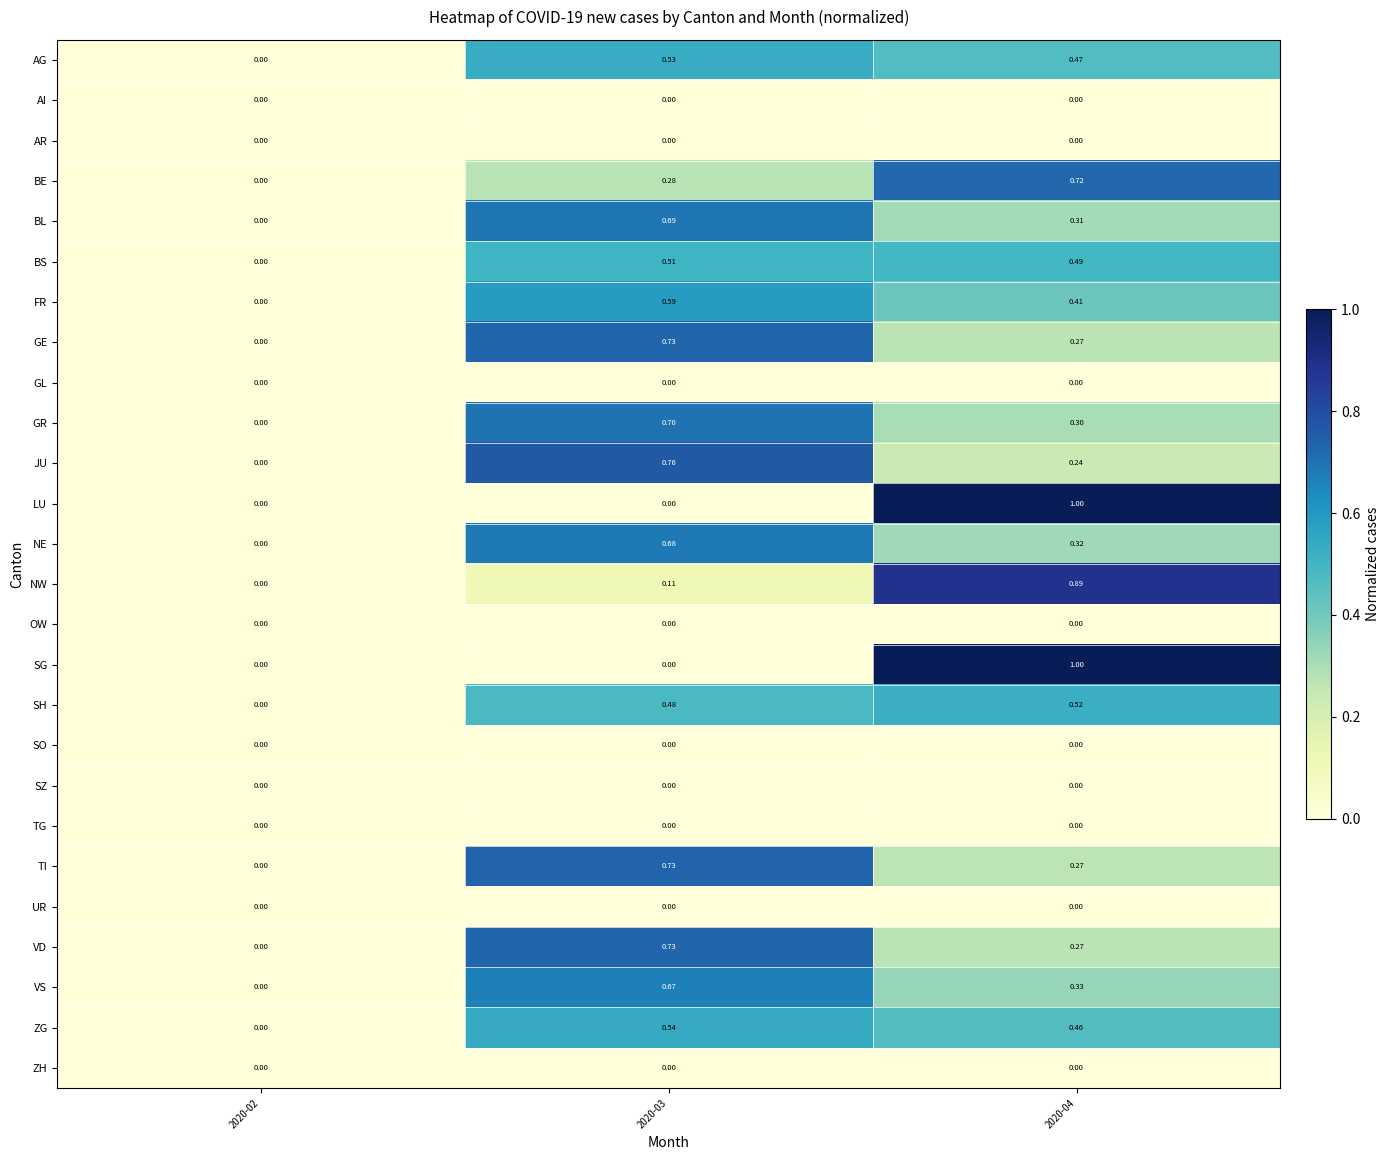

Is the value of TI at 2020-04 greater than the value of UR at 2020-04?

Yes